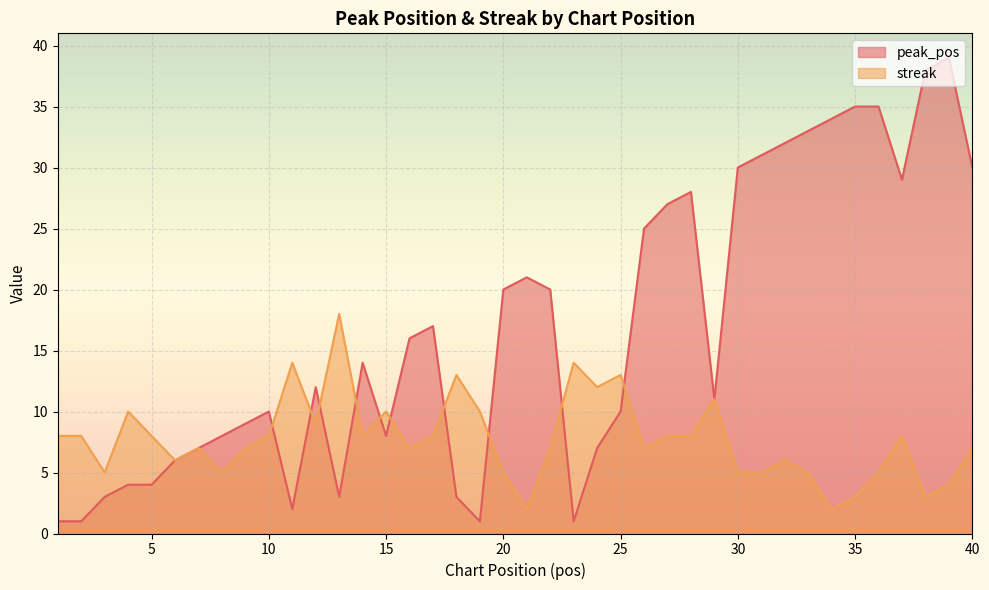

Reading left to right, list all the values displayed in this chart.

peak_pos: 1	1	3	4	4	6	7	8	9	10	2	12	3	14	8	16	17	3	1	20	21	20	1	7	10	25	27	28	11	30	31	32	33	34	35	35	29	38	39	30
streak: 8	8	5	10	8	6	7	5	7	8	14	9	18	8	10	7	8	13	10	5	2	7	14	12	13	7	8	8	11	5	5	6	5	2	3	5	8	3	4	7